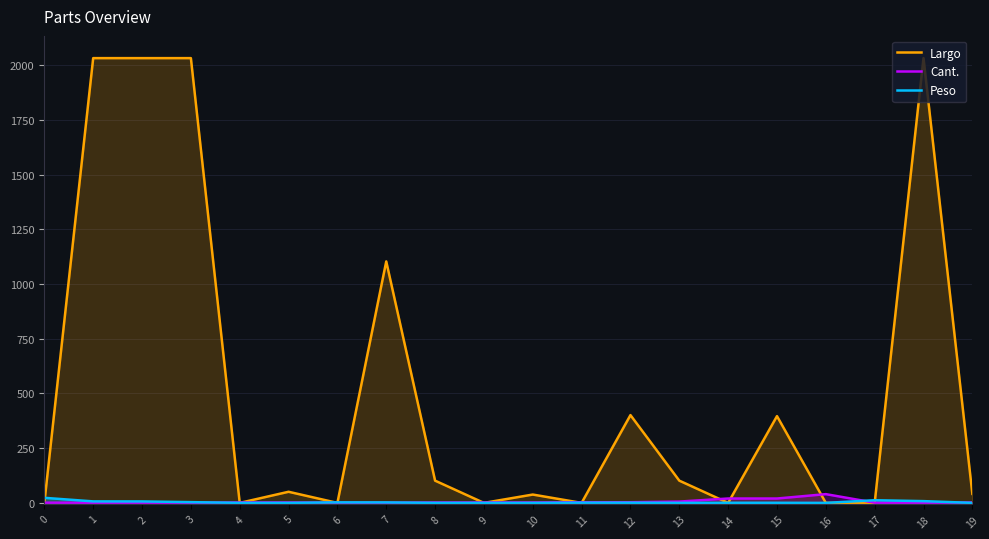

What is the sum of the Cant. values at 6 and 17?

2.0